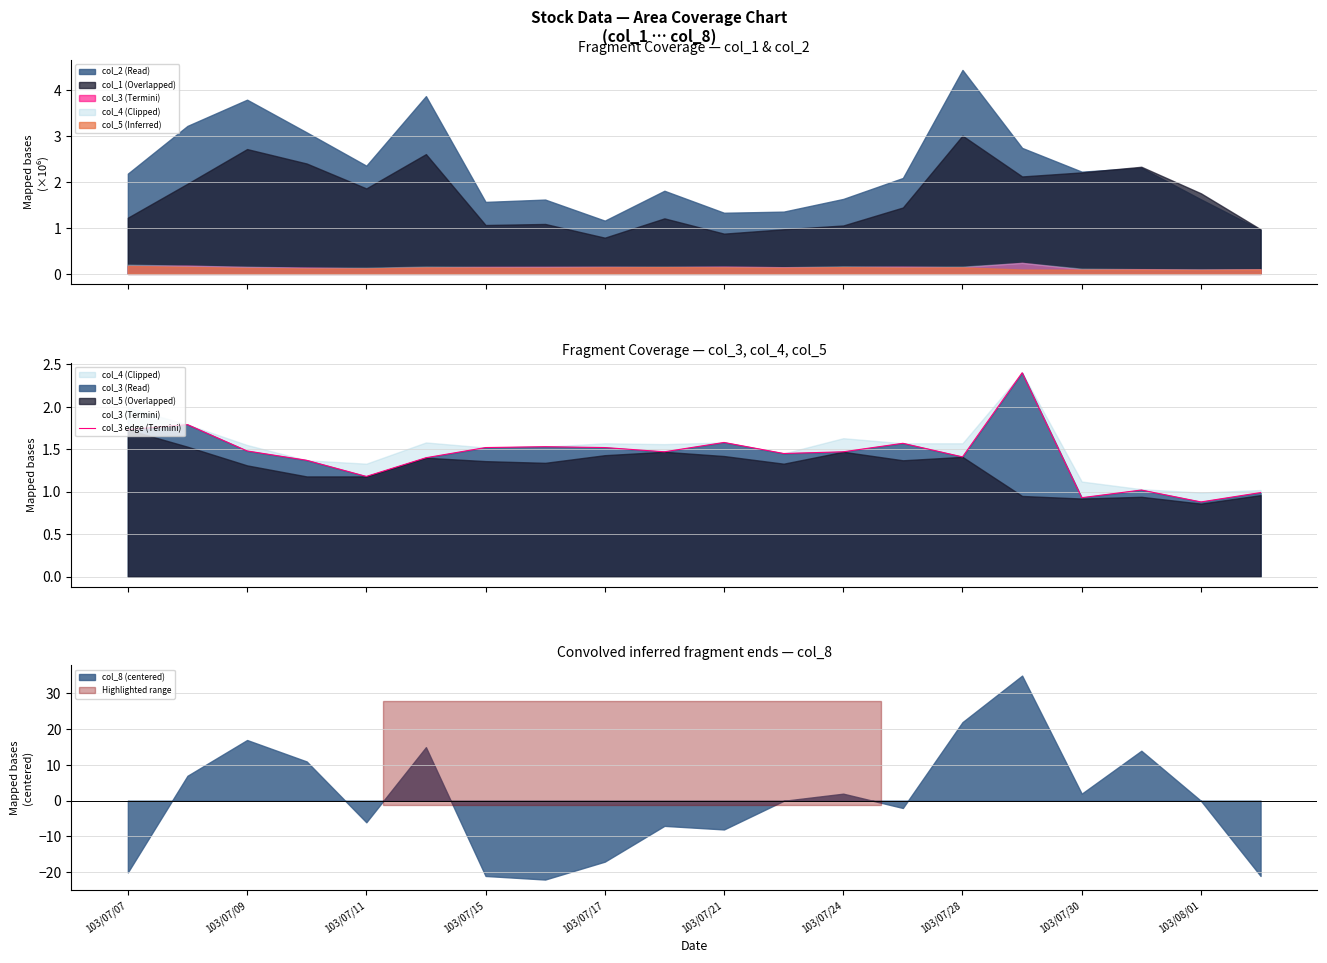

What is the approximate value at 13?

1.6